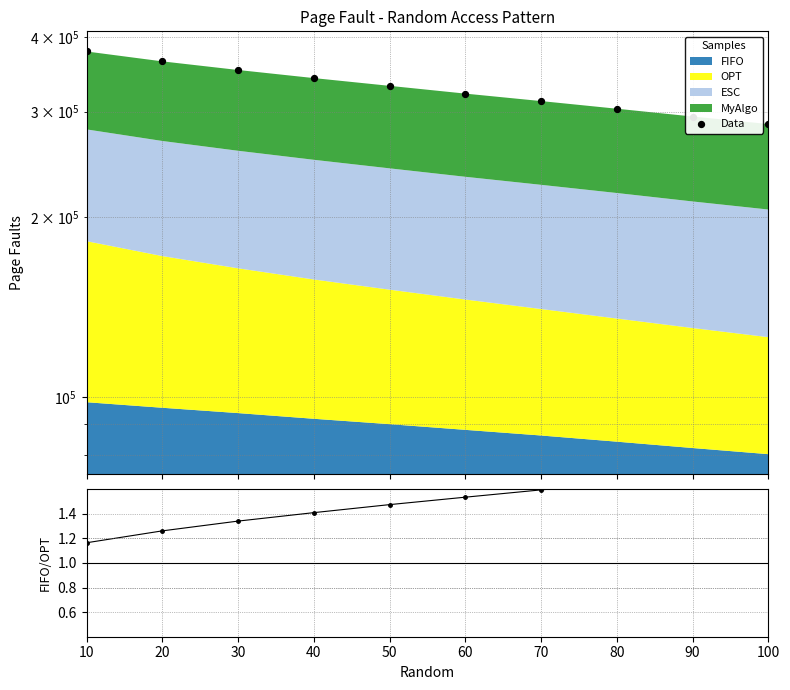

At which category is the sum across all series the highest?

10